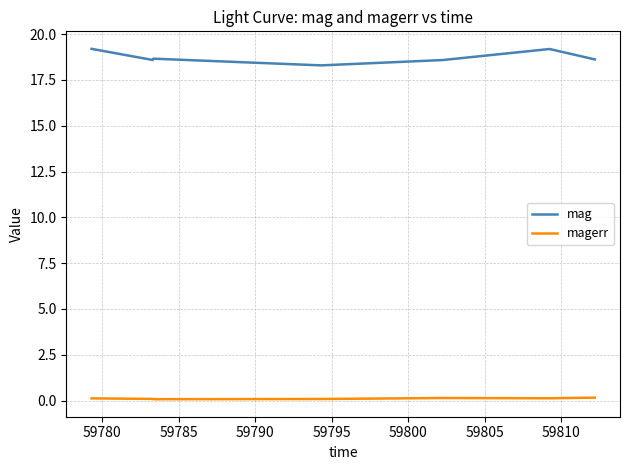

Which series has the largest total across all categories?

mag